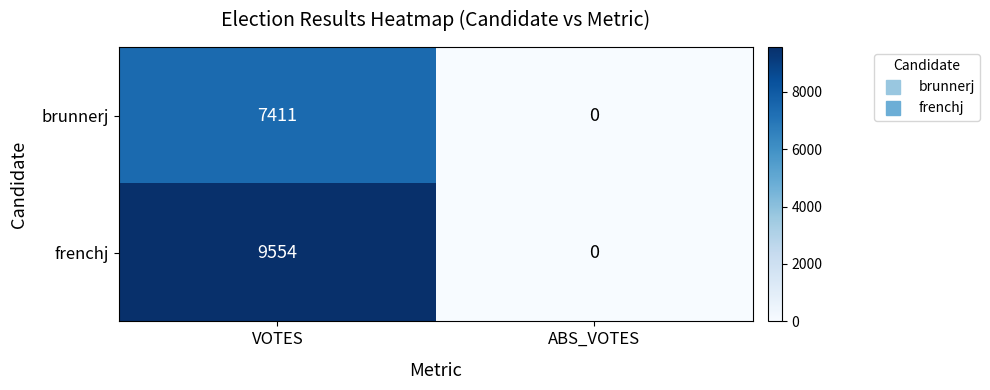

Which label corresponds to the smallest value in the chart?

ABS_VOTES